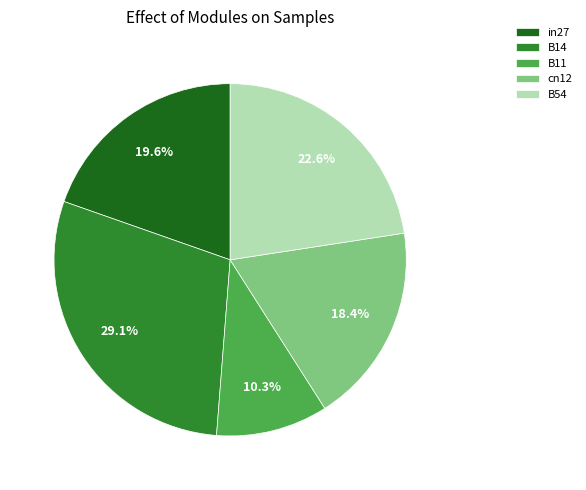

Which has a higher value, B11 or cn12?

cn12